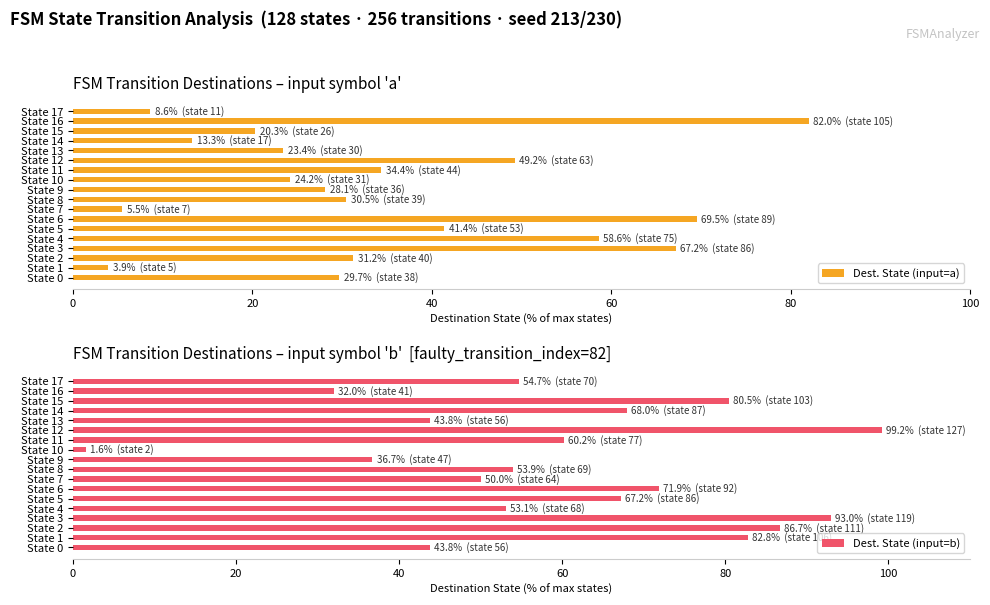

Which series has the largest total across all categories?

Dest. State (input=b)